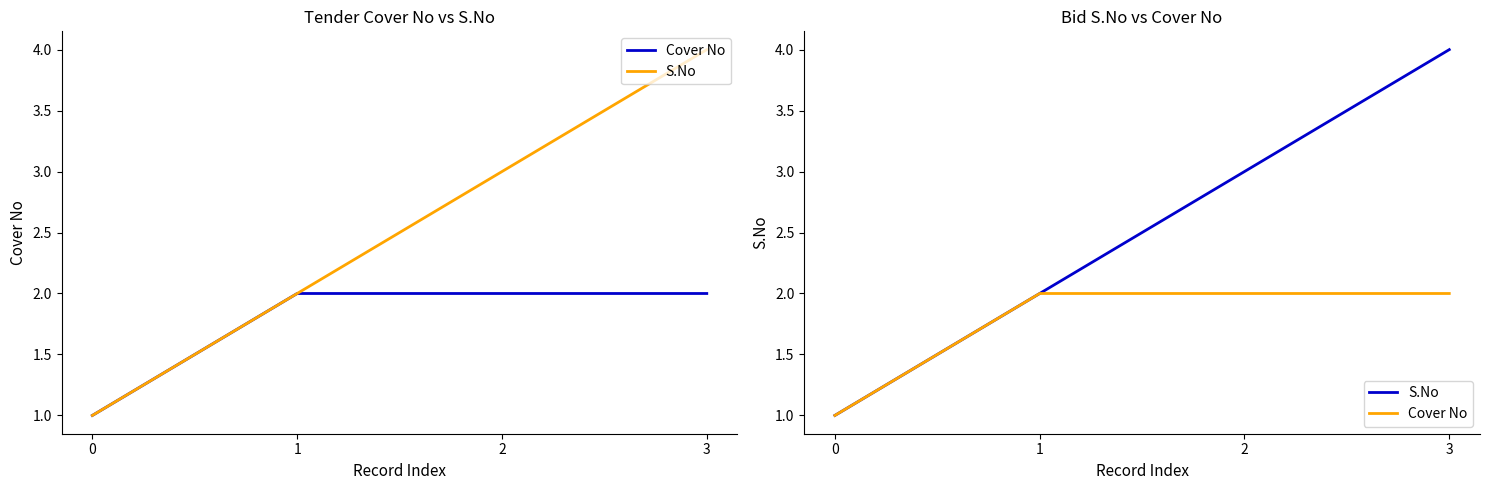

What is the value of the S.No point at the 4th from the left?

4